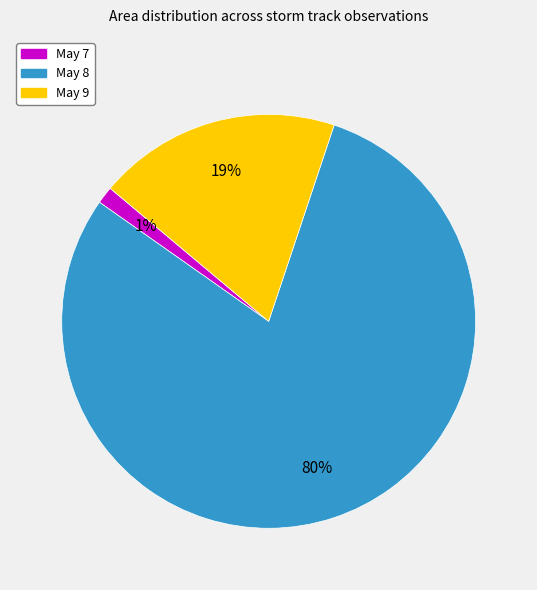

Does any single category account for the majority?

Yes